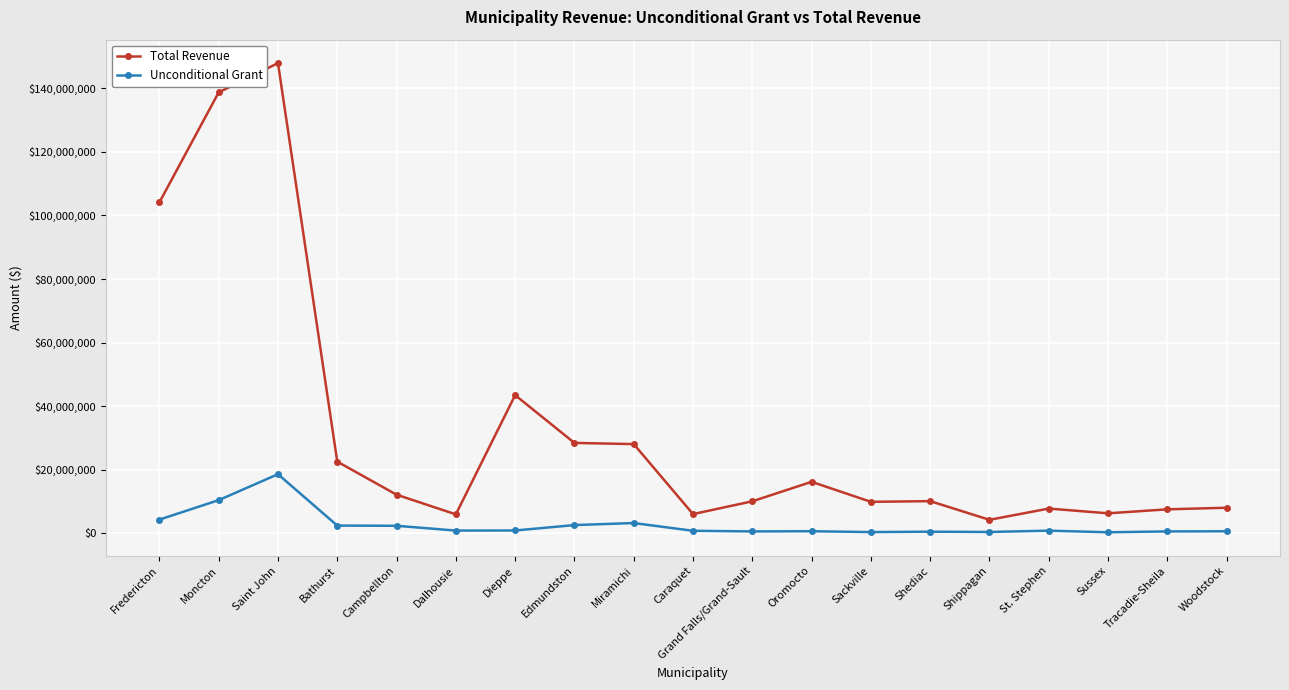

Is it true that Total Revenue equals 6030000 at Caraquet?

True